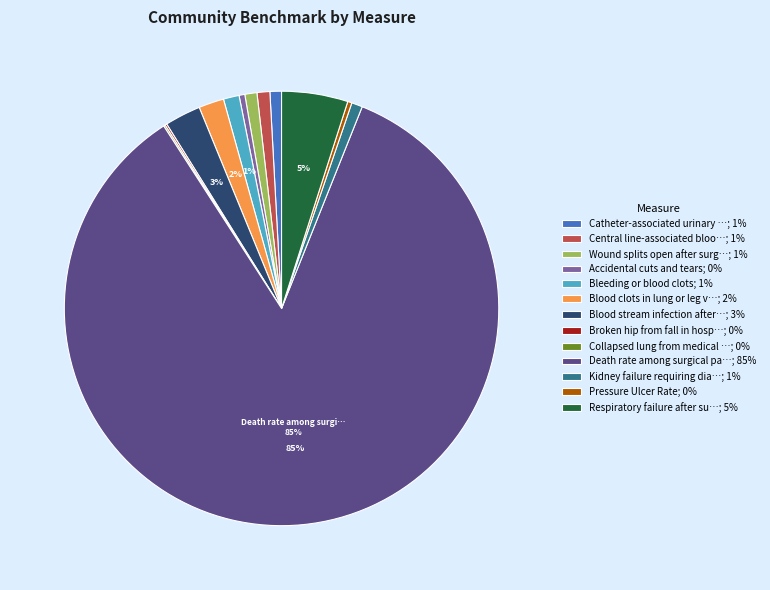

Which slice represents more than half of the pie?

Death rate among surgical pa…; 85%